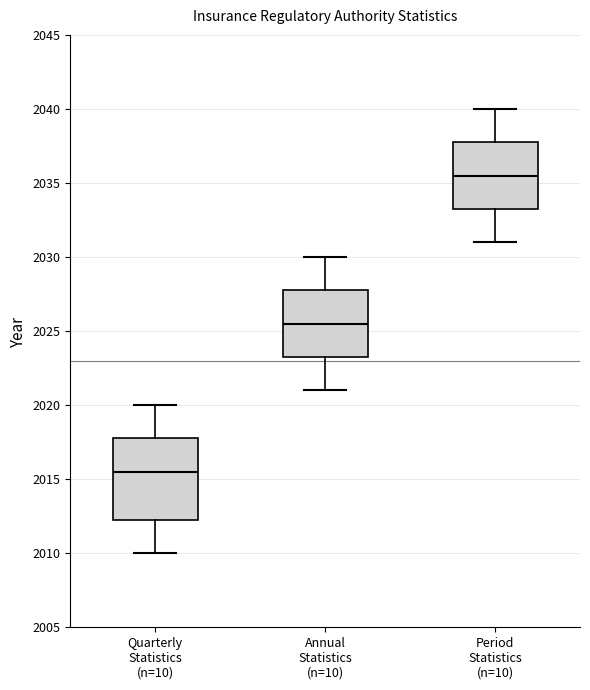

Where does the median line of the box for Quarterly Statistics (n=10) sit on the y-axis? The values are not printed on the chart, so give them approximately, as read against the axis.

2015.5